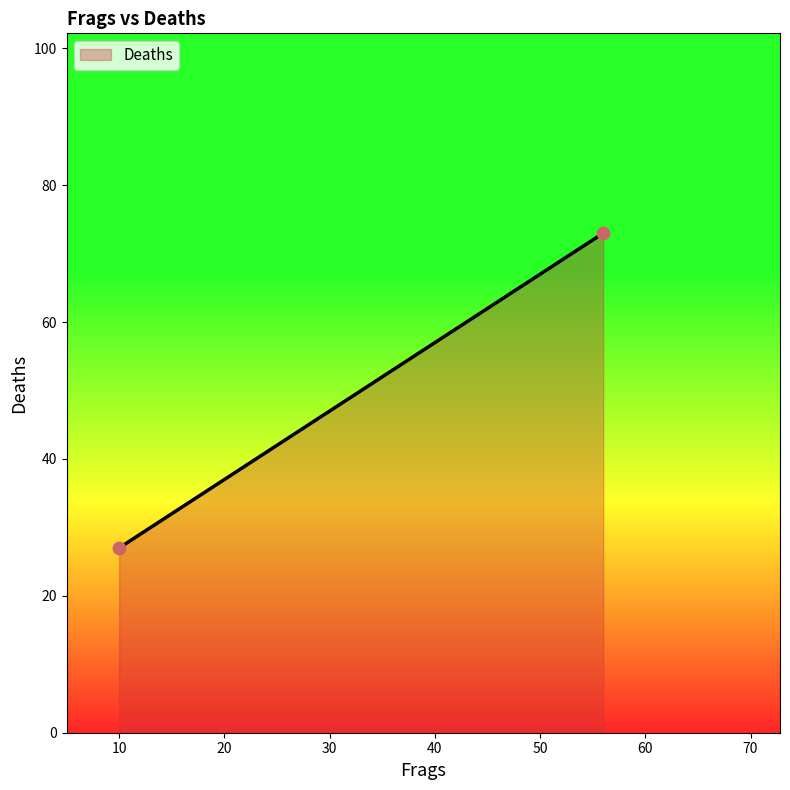

What is the average X value?

33